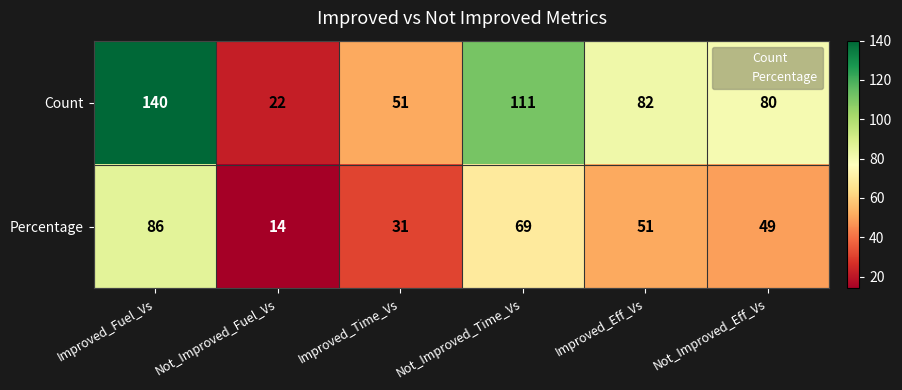

The value of Count at Improved_Eff_Vs is 82. True or false?

True